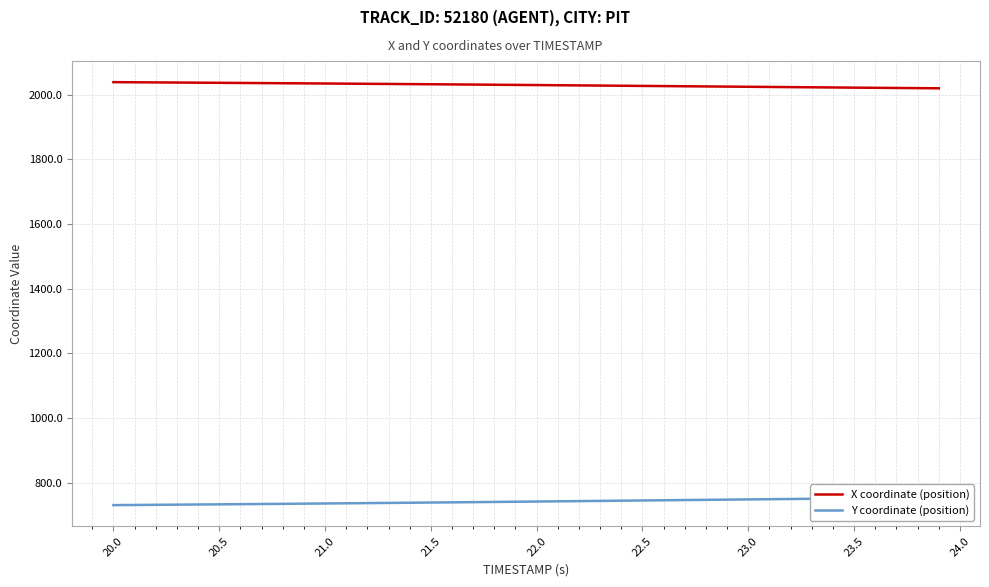

Which series has the largest total across all categories?

X coordinate (position)